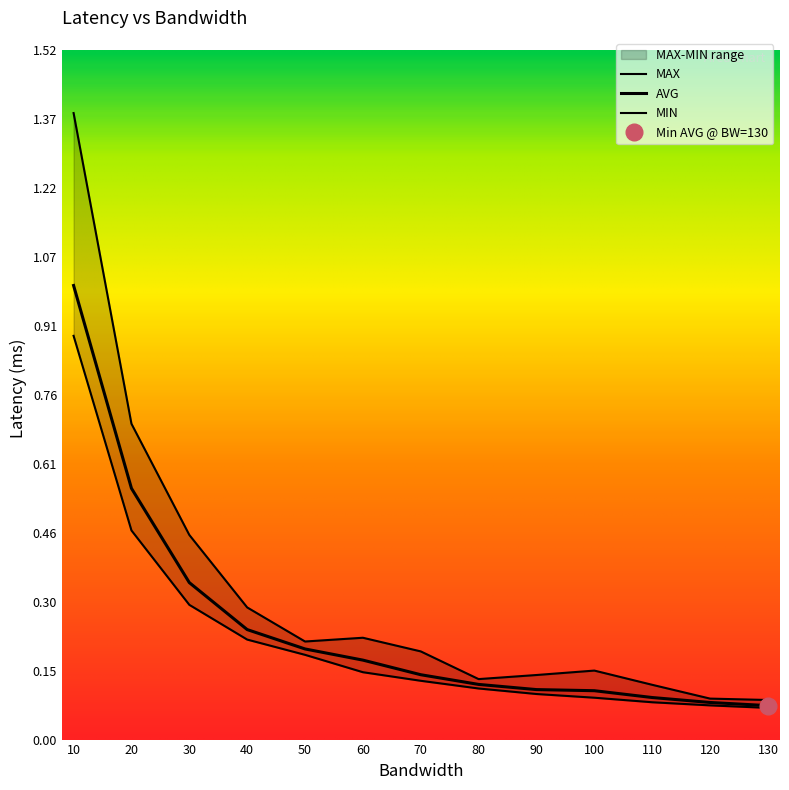

How many lines are shown in the chart?

3